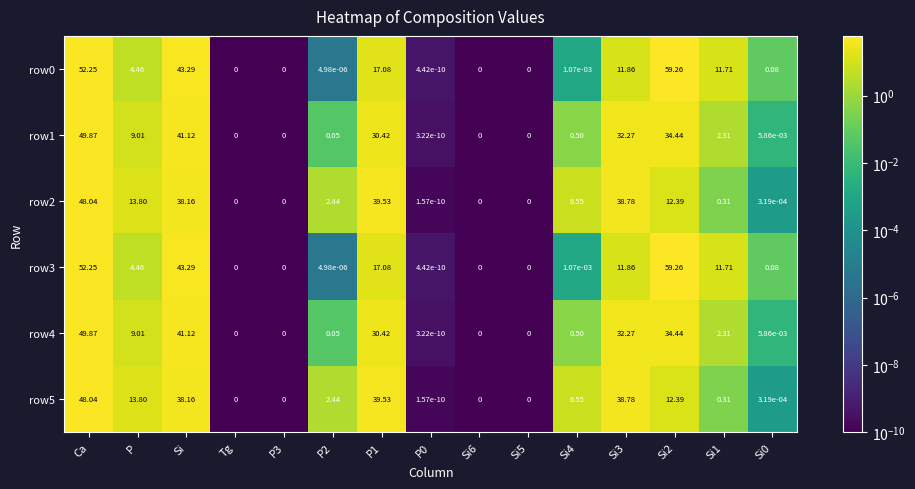

Is the value of row5 at Ca greater than the value of row1 at P3?

Yes